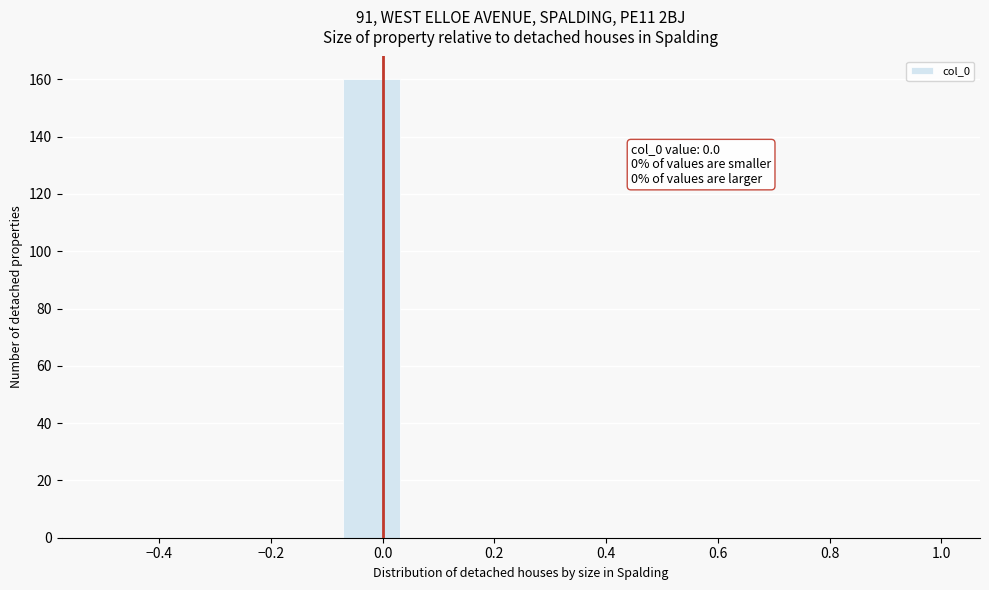

Over which range of the x-axis is the bar tallest?

-0.08 to 0.04